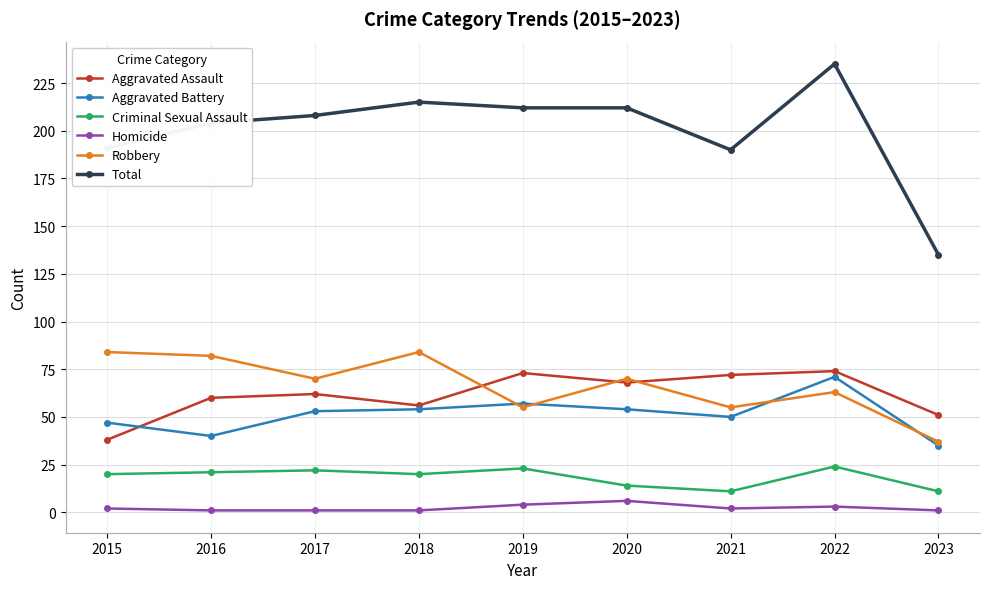

How many interior local valleys does the Robbery series have?

3